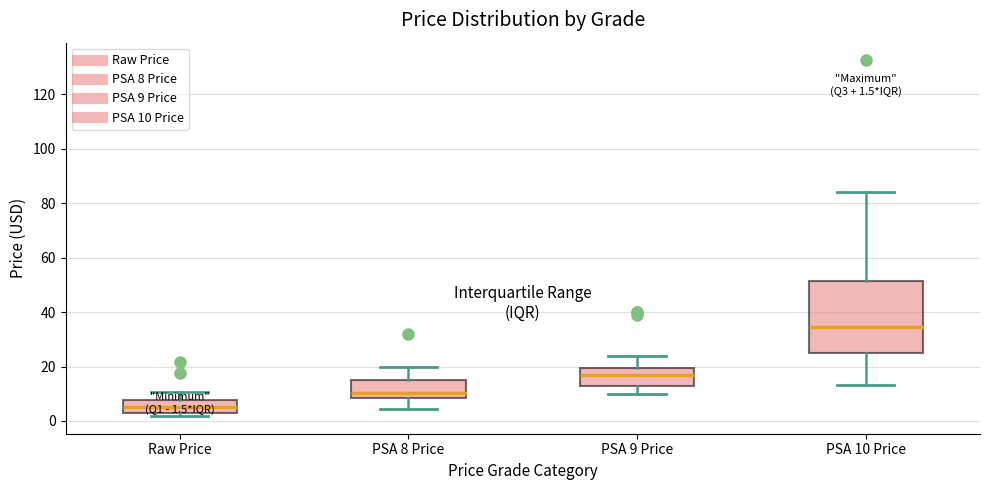

Which box is the tallest, from its lower edge to its upper edge?

PSA 10 Price